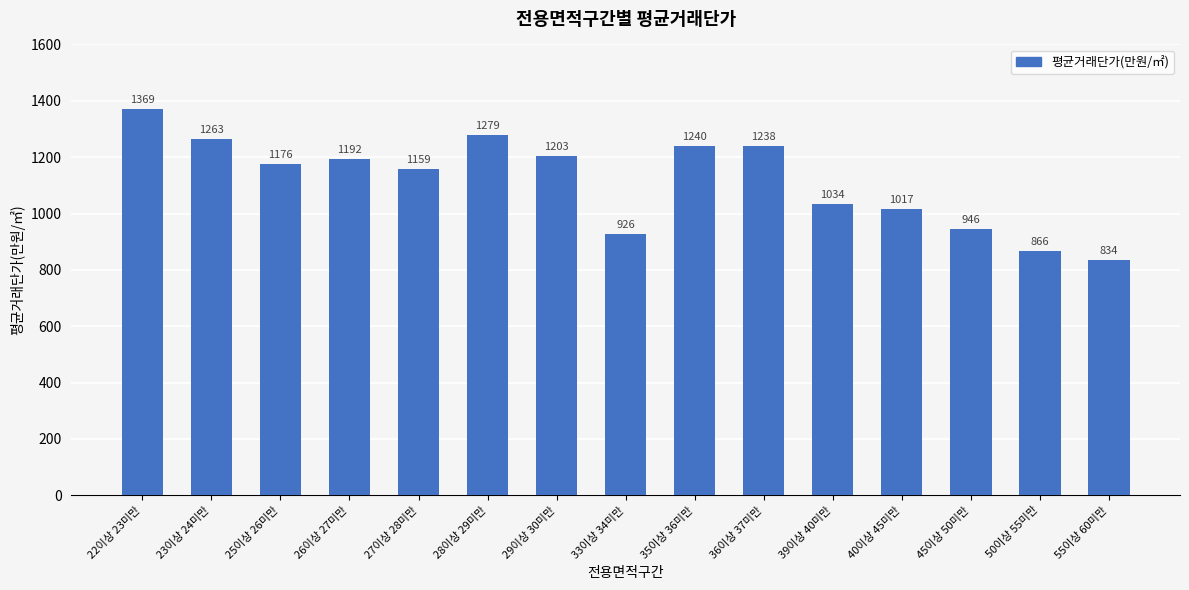

Approximately how many times larger is the value at 35이상 36미만 compared to 23이상 24미만?

1.0